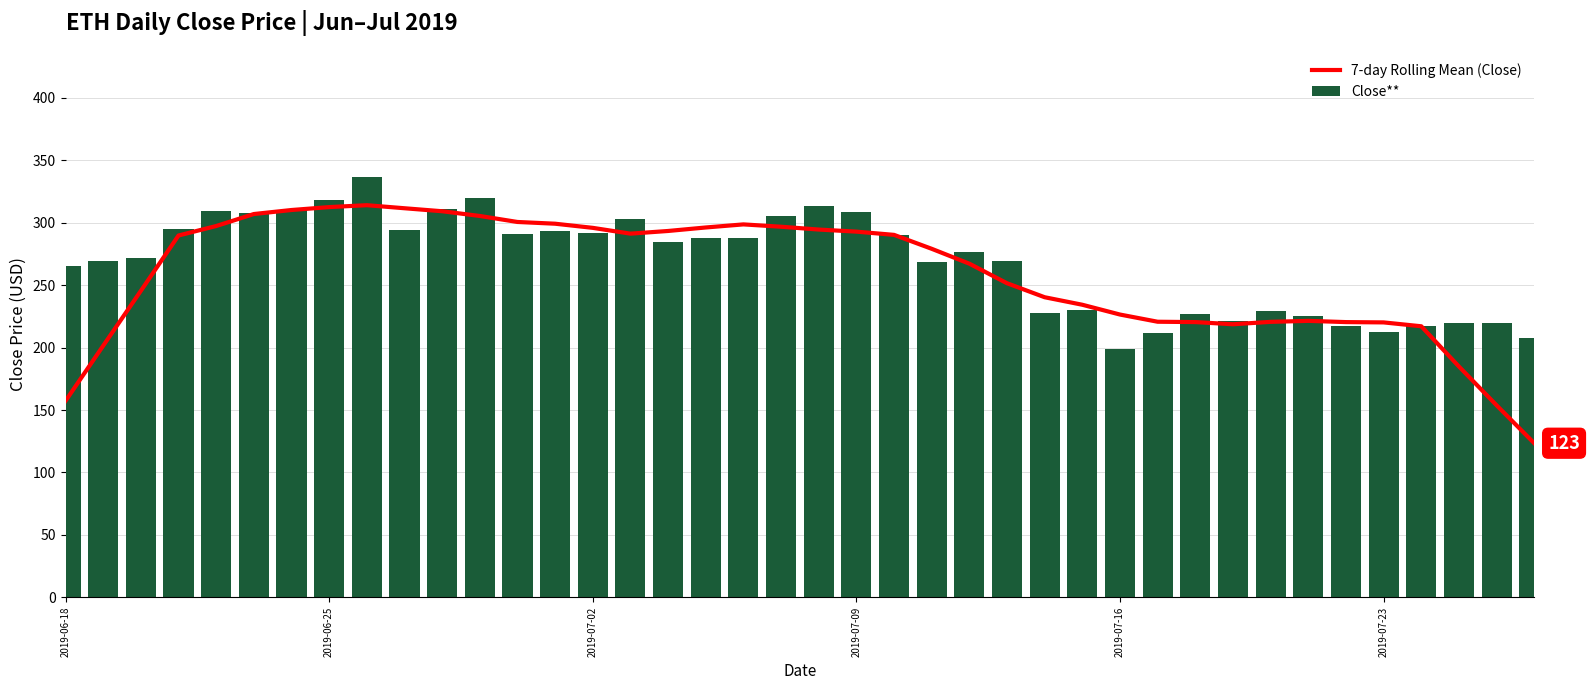

Is it true that Close** equals 212.7 at 2019-07-23?

True